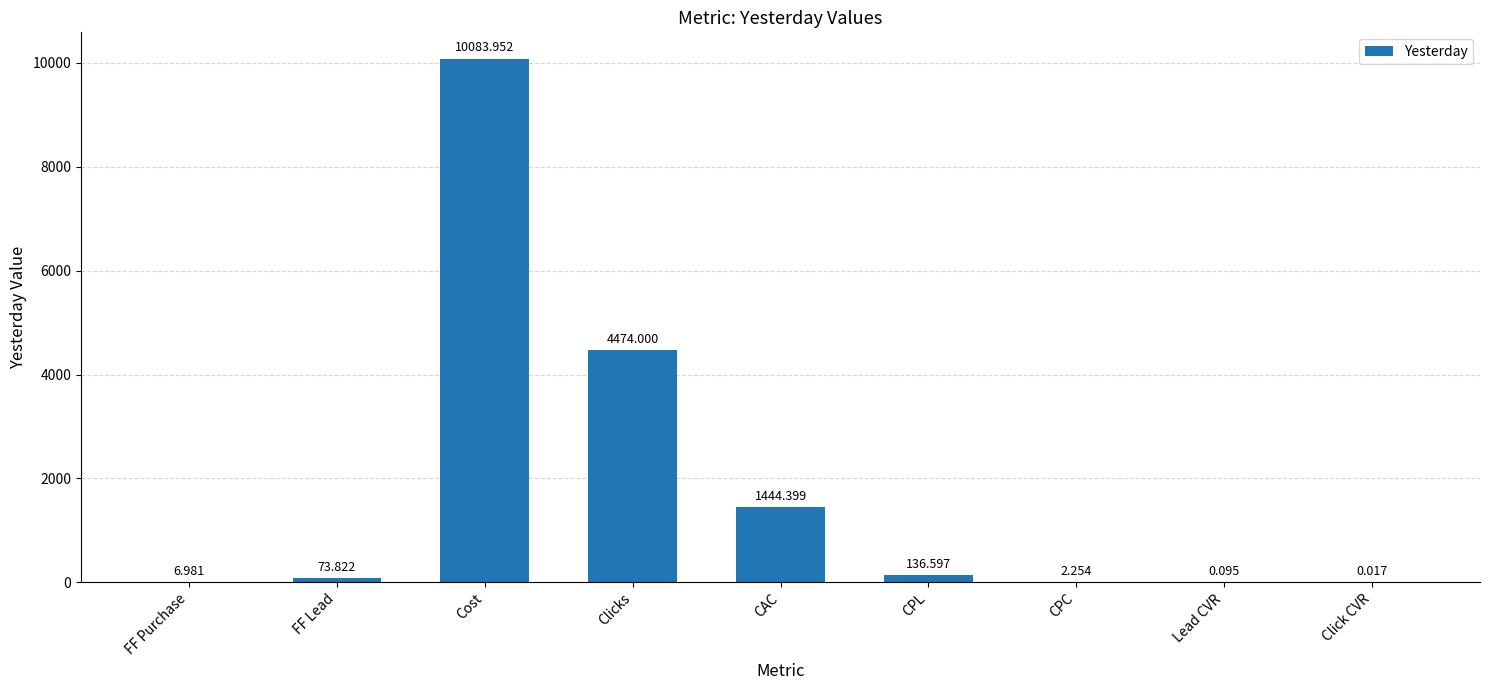

At which category does the chart reach its peak across all series?

Cost